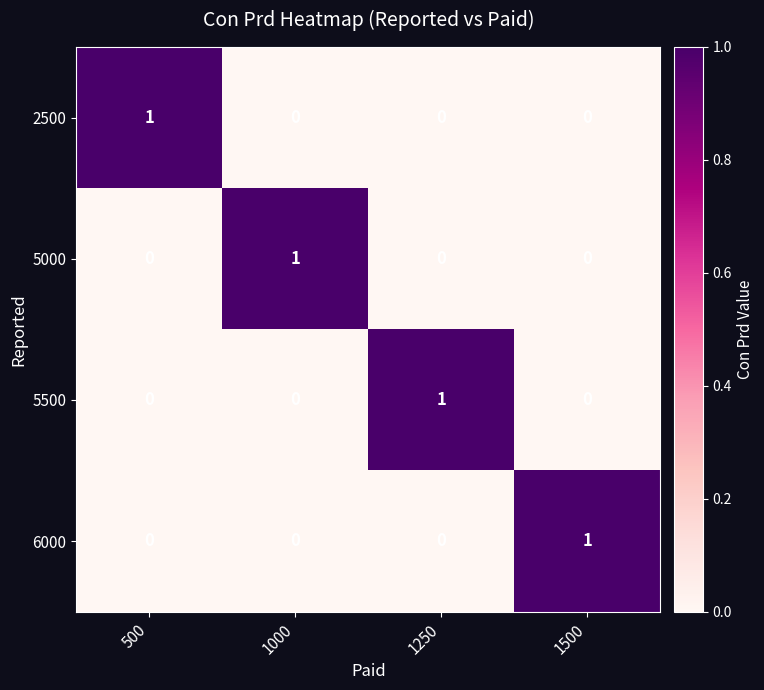

Count the 5500 values in the range 0 to 1.

4